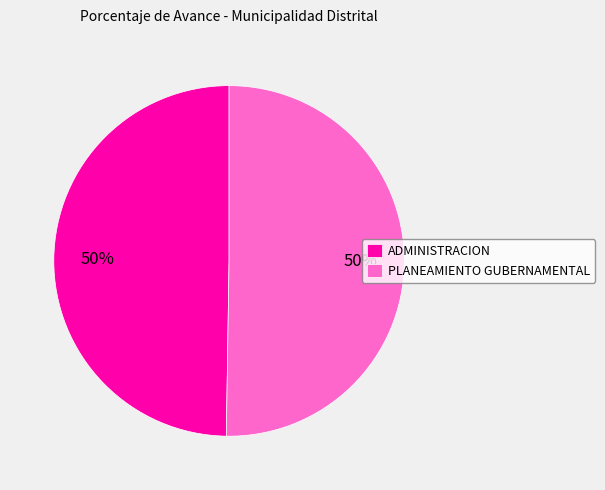

How many segments does this pie chart have?

2